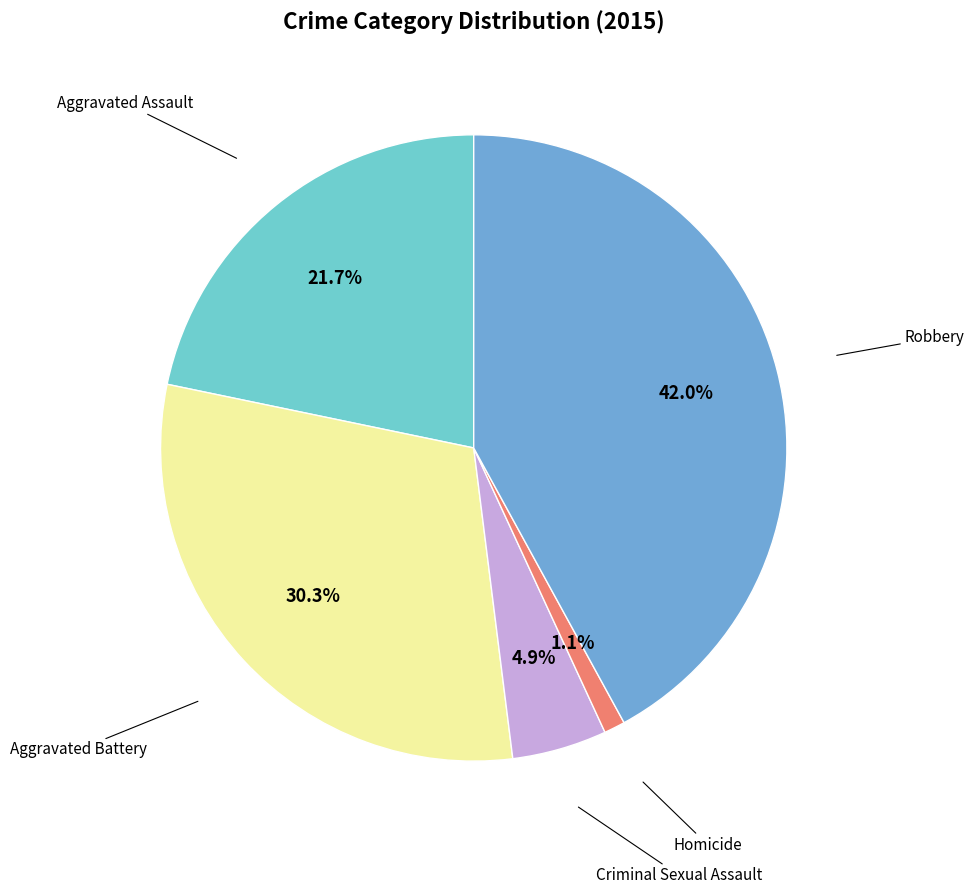

Does any single category account for the majority?

No